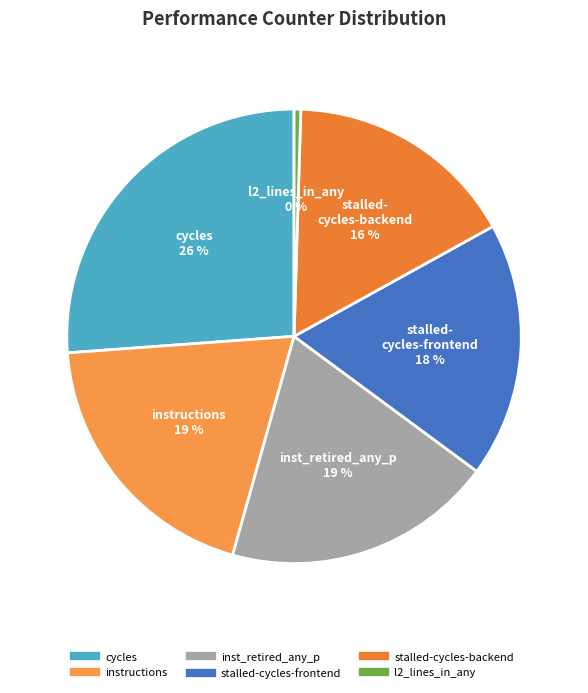

How many slices are in this pie chart?

6